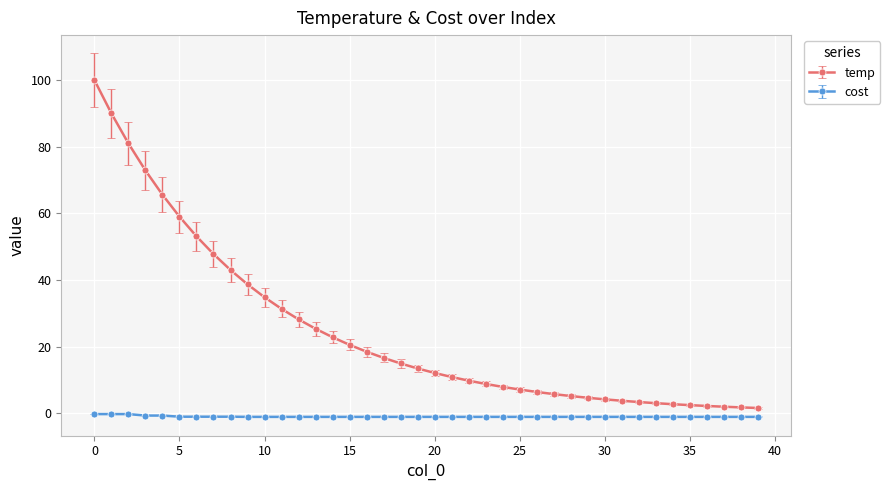

True or false: cost and temp intersect in this chart.

False